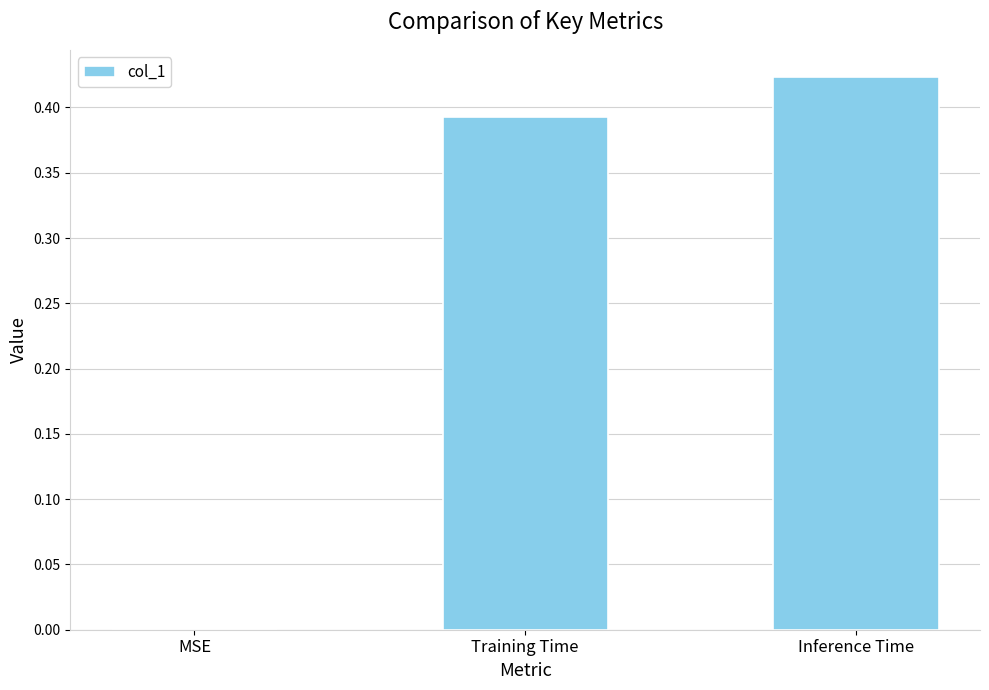

True or false: the data shows 0.6 at Training Time.

False